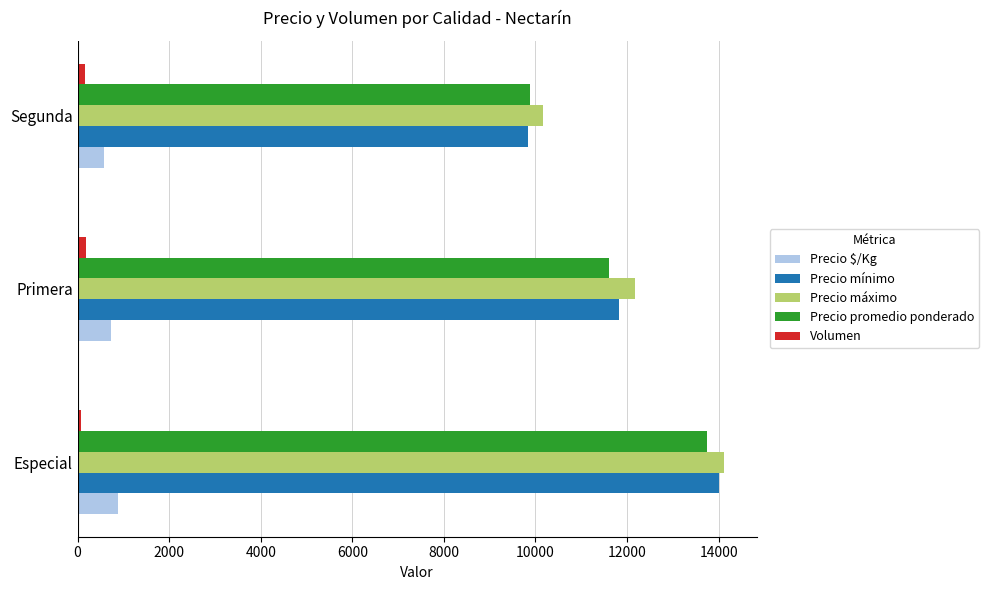

What is the difference between the maximum and minimum values in the Precio $/Kg series?

290